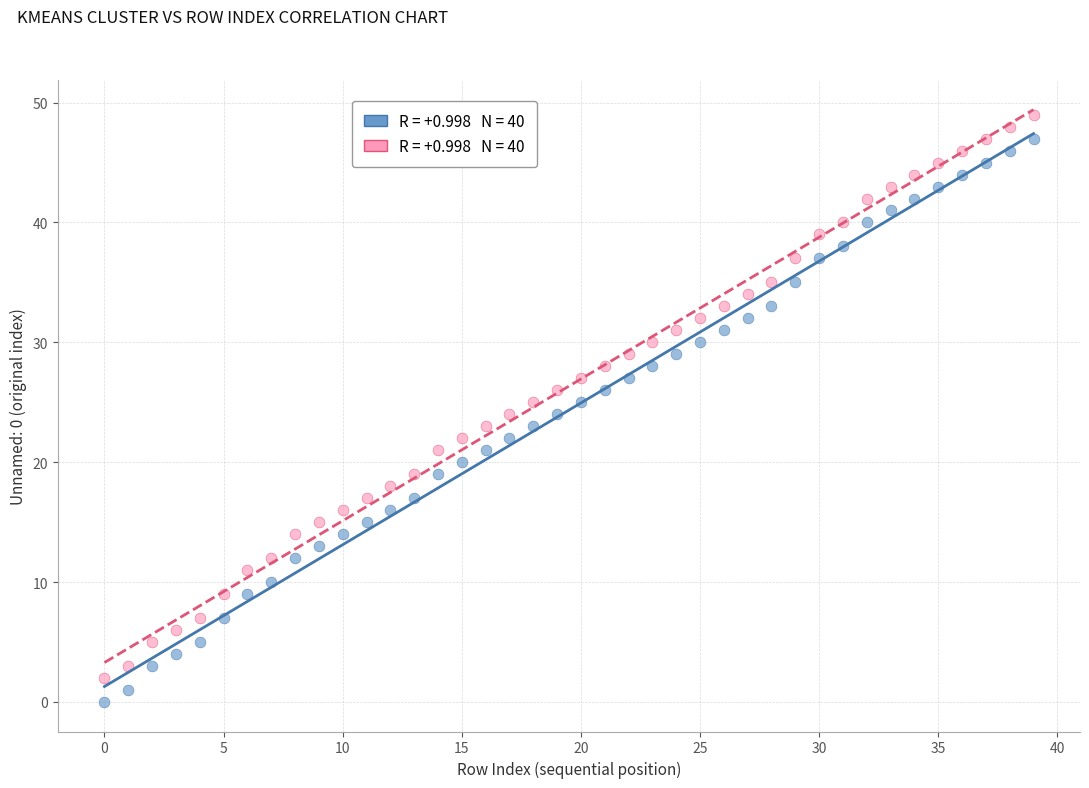

Across all data points, what is the range of Y values (max minus min)?

49